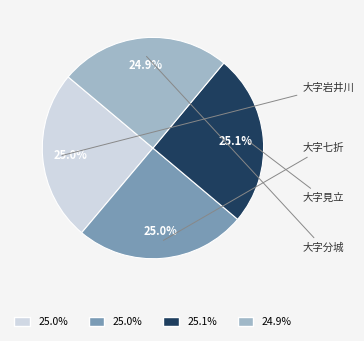

Which slice is the largest?

大字見立